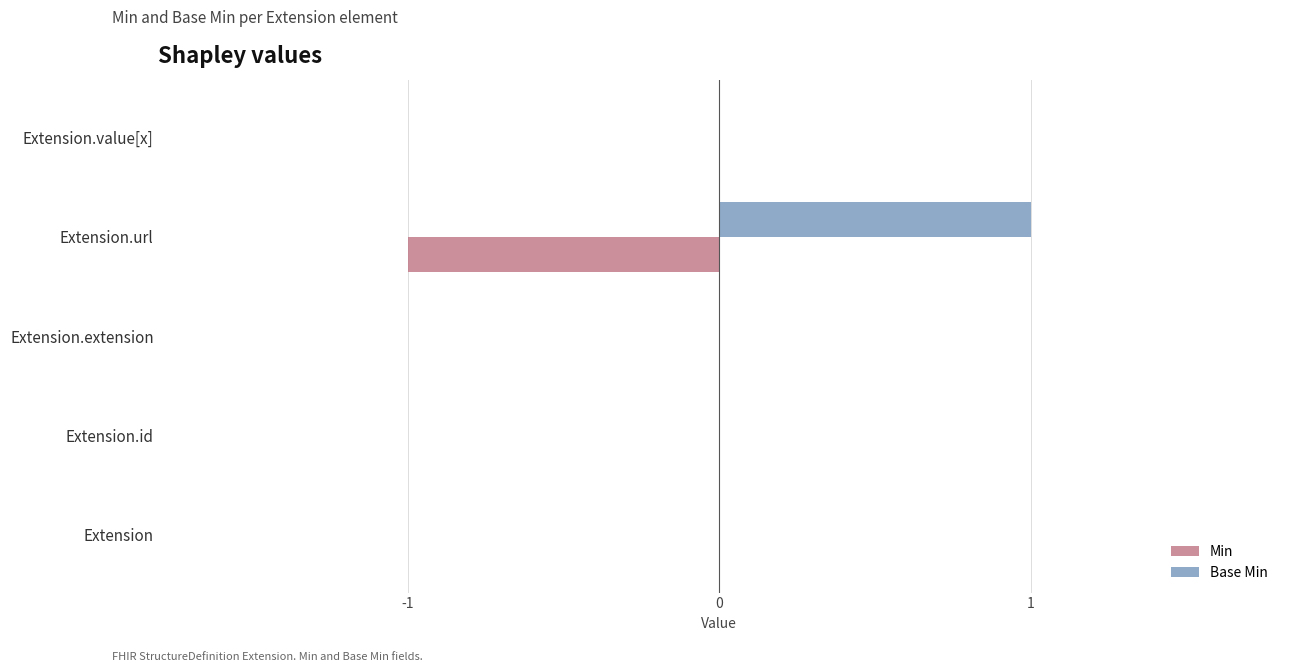

Which series has the largest total across all categories?

Base Min